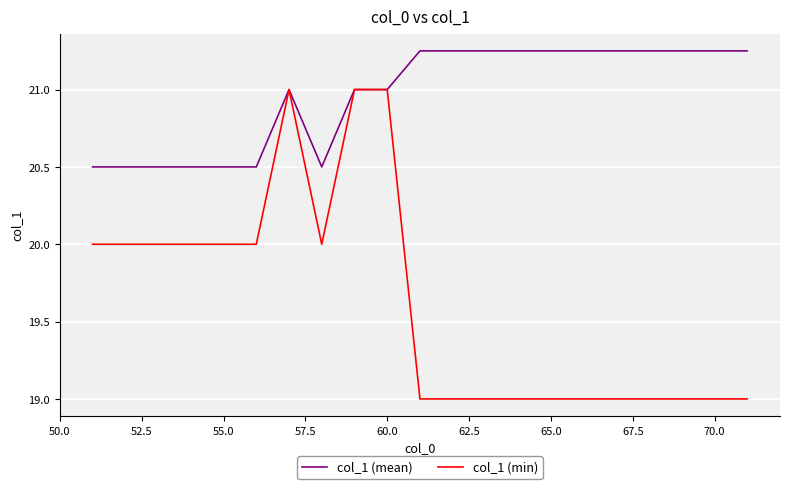

How many col_1 (mean) values are between 20 and 21?

10